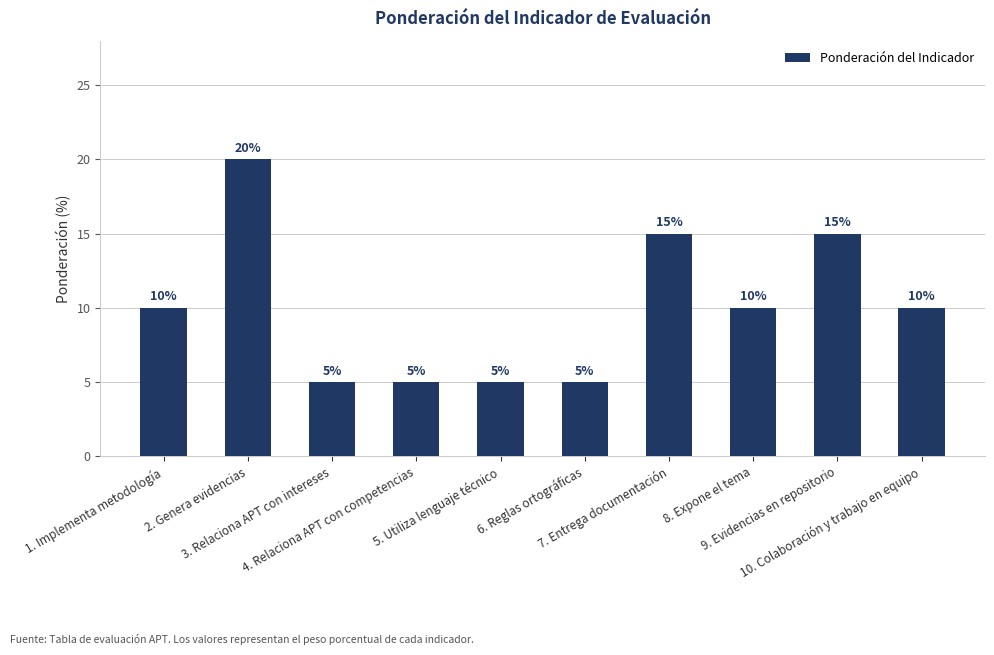

Does the chart contain stacked bars?

No